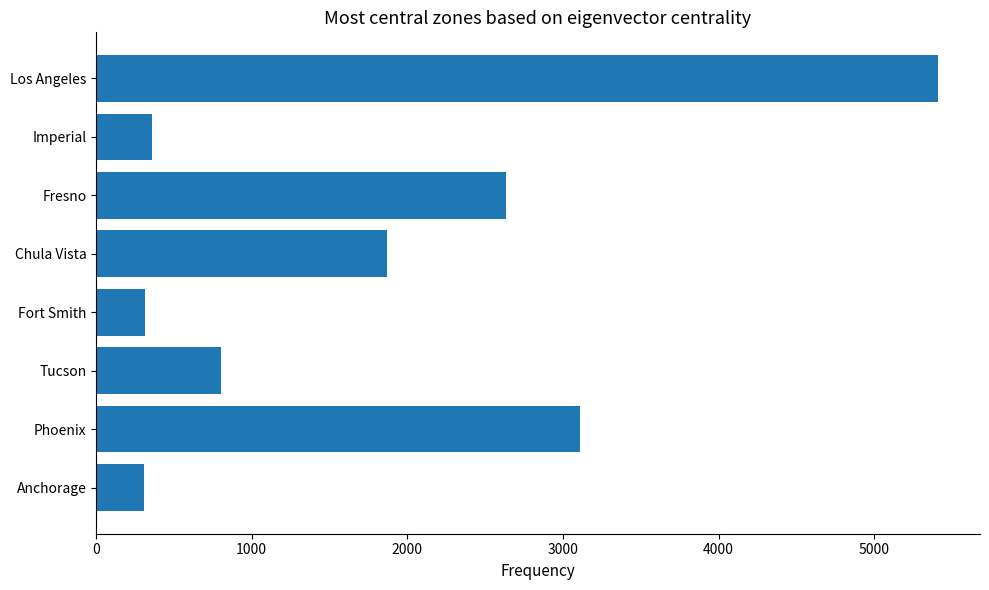

What is the approximate value at Tucson?

805